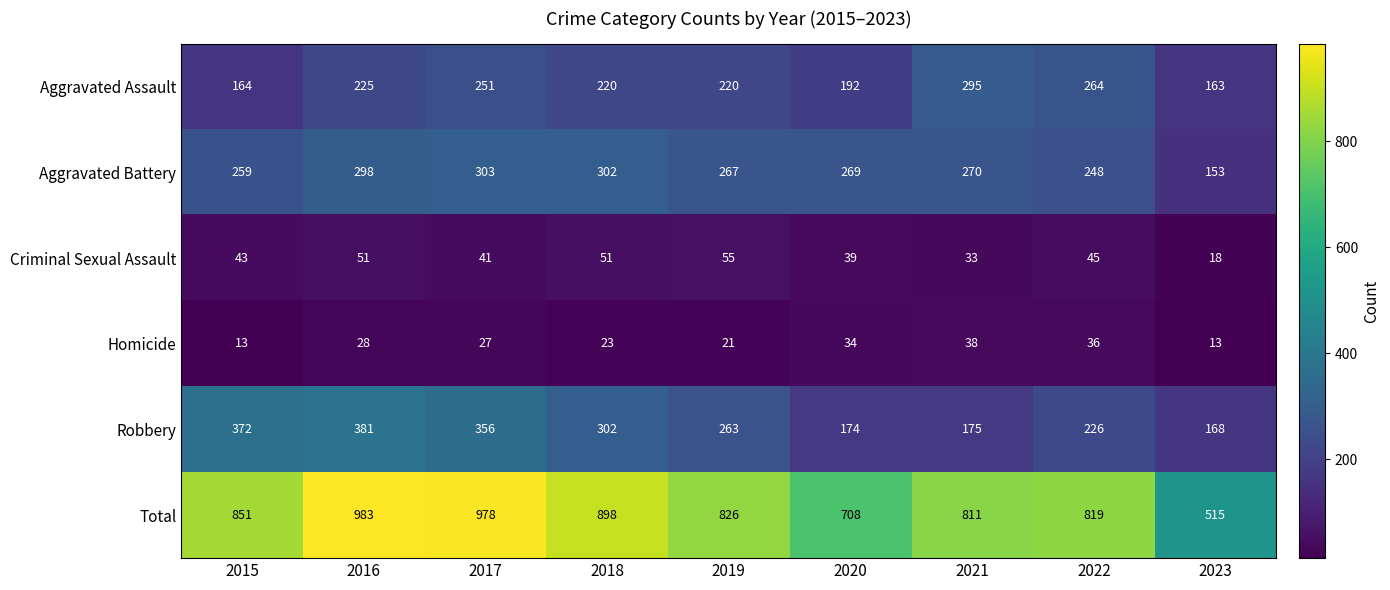

Which category has the highest value across all series?

2016